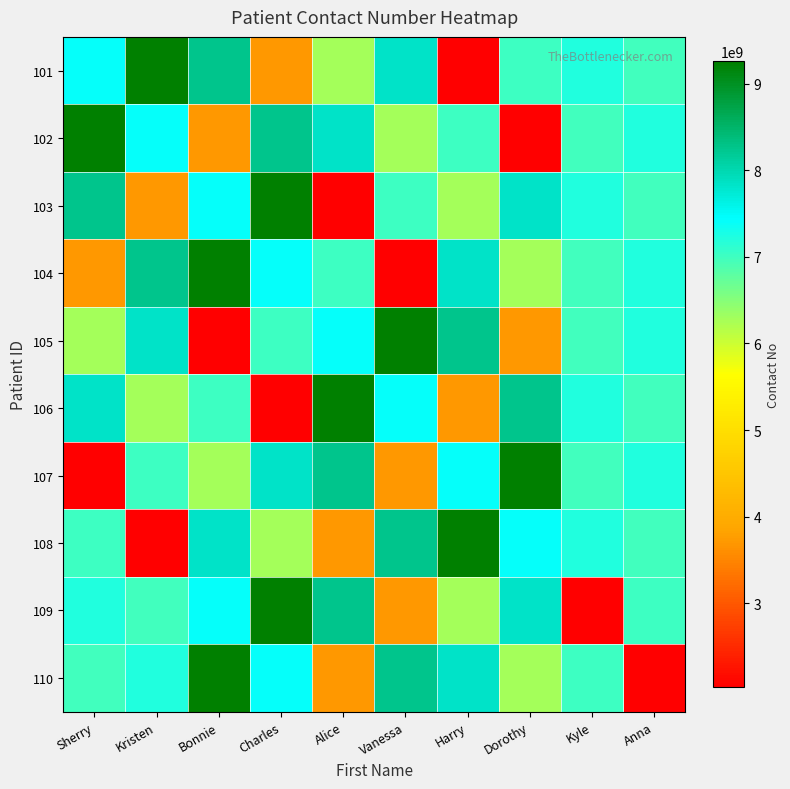

What is the total value across all series at Sherry?

65960647287